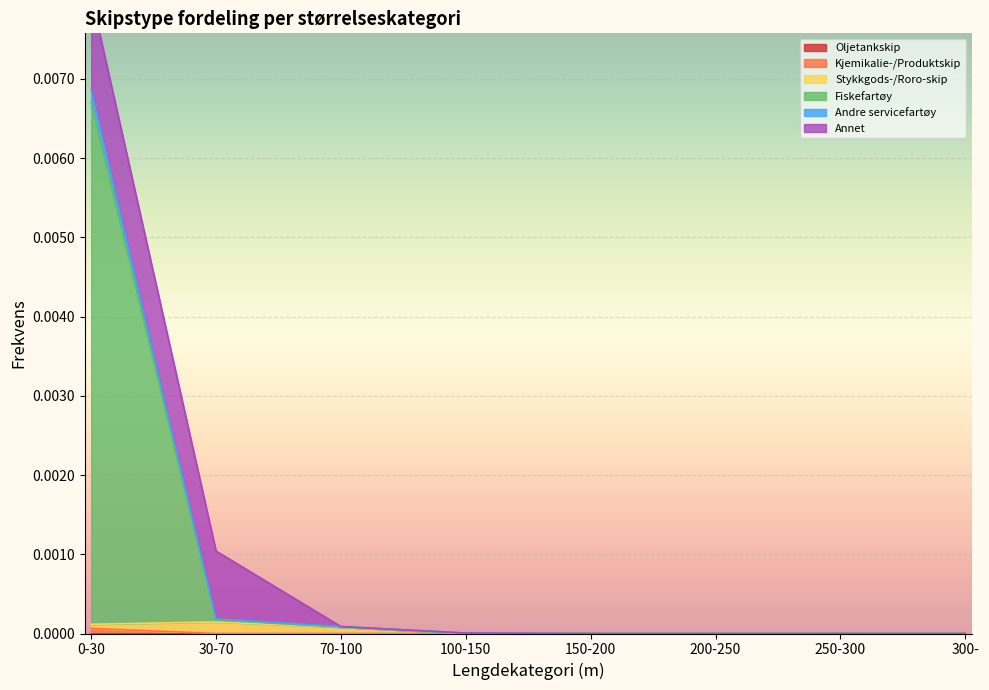

The Kjemikalie-/Produktskip series shows 0.0 at 30-70. True or false?

True